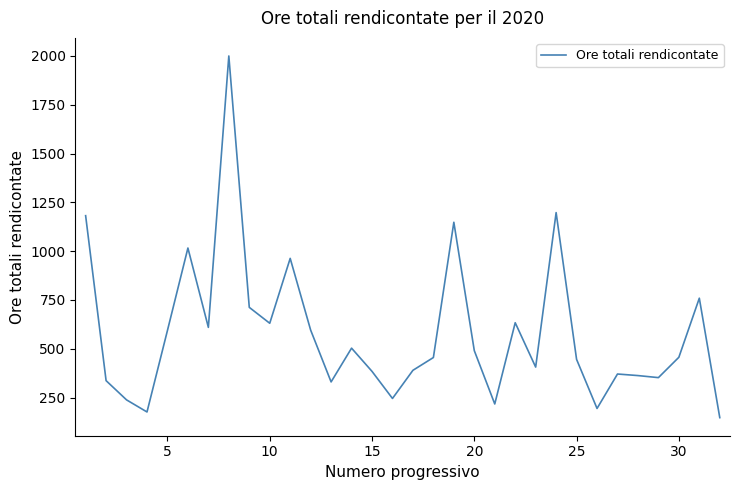

What is the difference between the maximum and minimum values?

1853.0